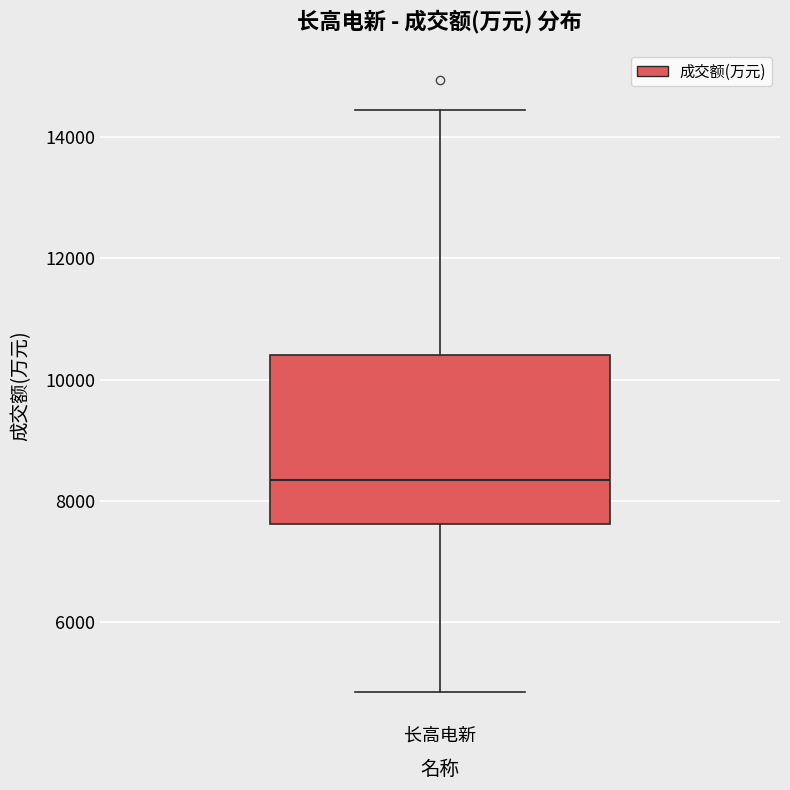

Transcribe this box plot: give where the median line is, the range the box spans, and where the two whiskers end, as read against the y-axis. The values are not printed on the chart, so give them approximately, as read against the axis.

median 8400, box 7600 to 10400, whiskers 4800 to 14400